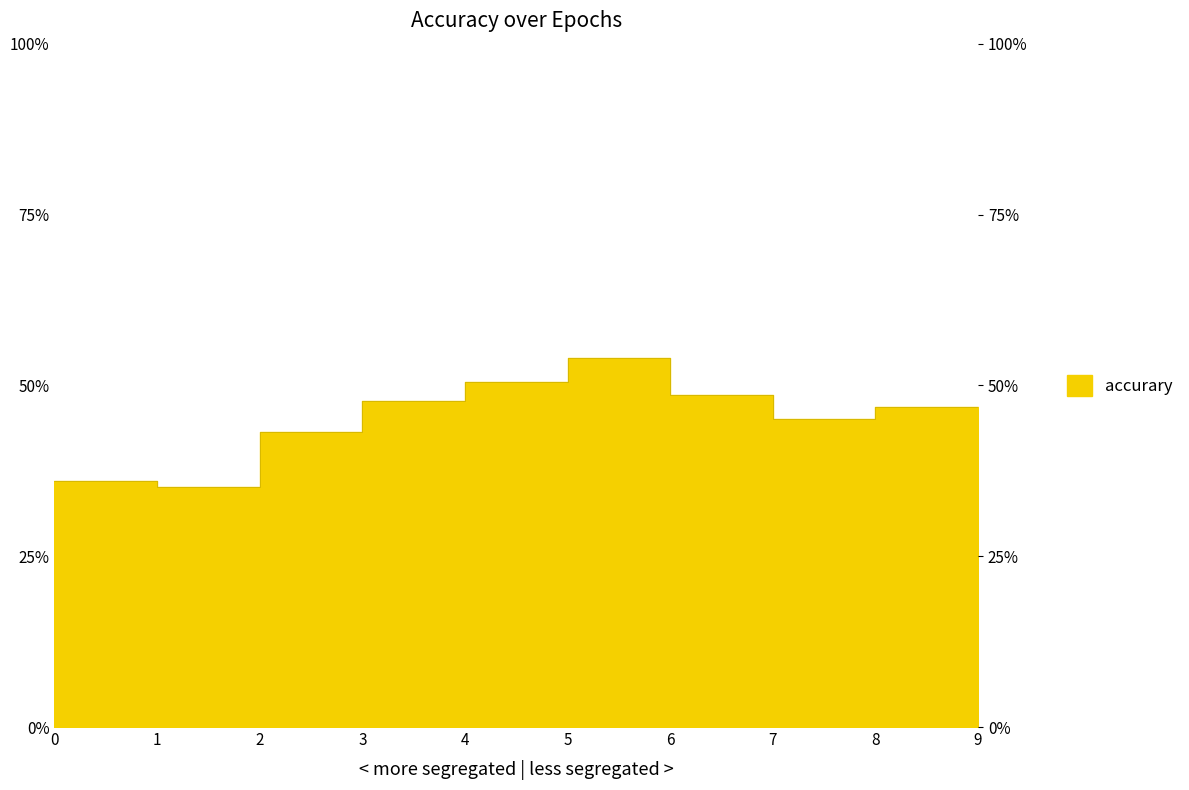

List the labels in order of value, largest first.

5, 4, 6, 3, 8, 9, 7, 2, 0, 1